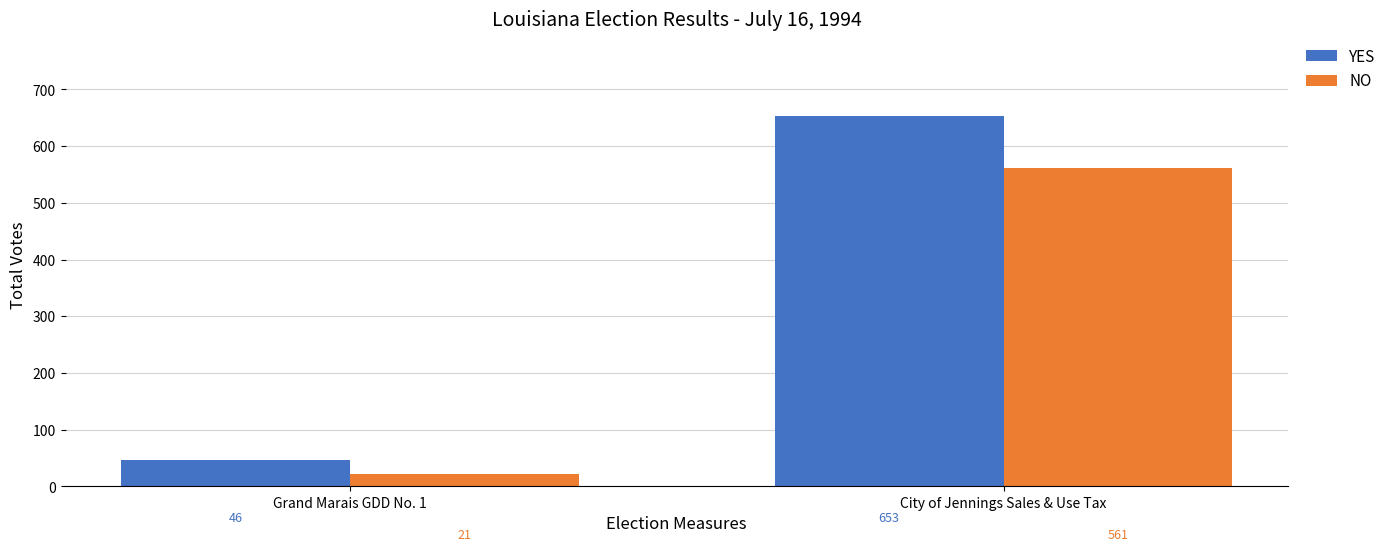

What are all the series names shown in the legend?

YES, NO